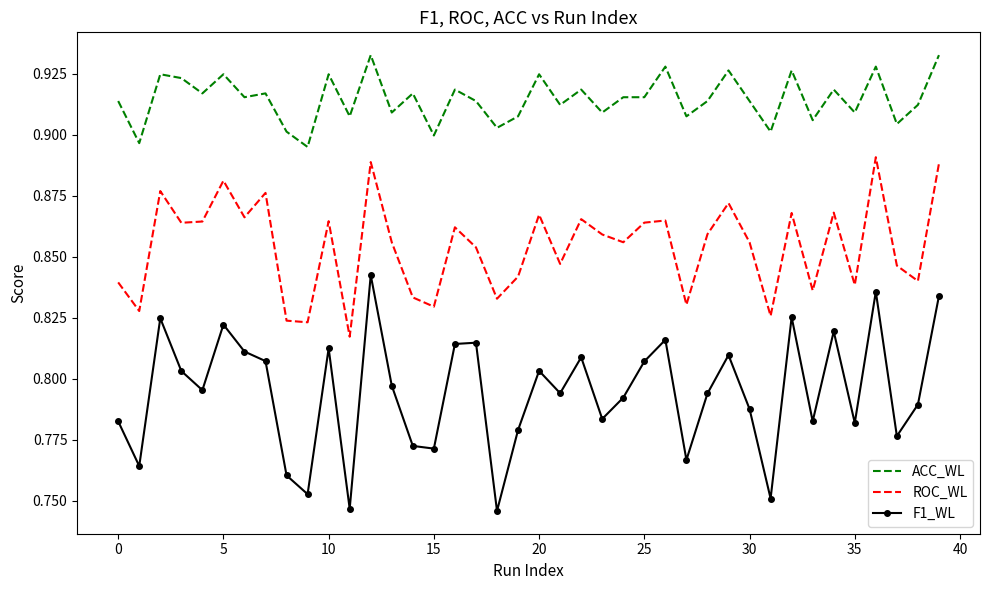

Count the F1_WL values in the range 0 to 1.

40